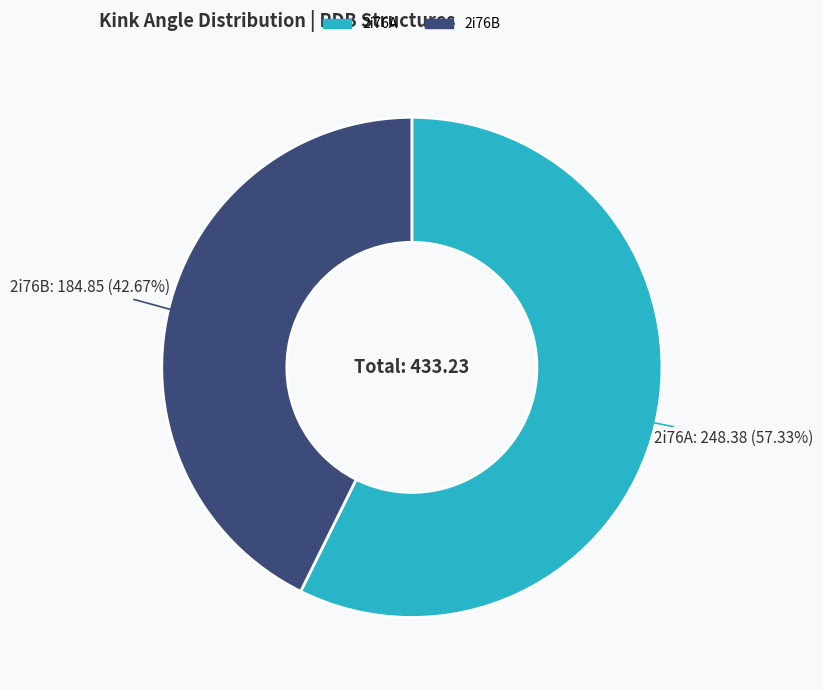

To the nearest percent, what is the average slice percentage?

50%